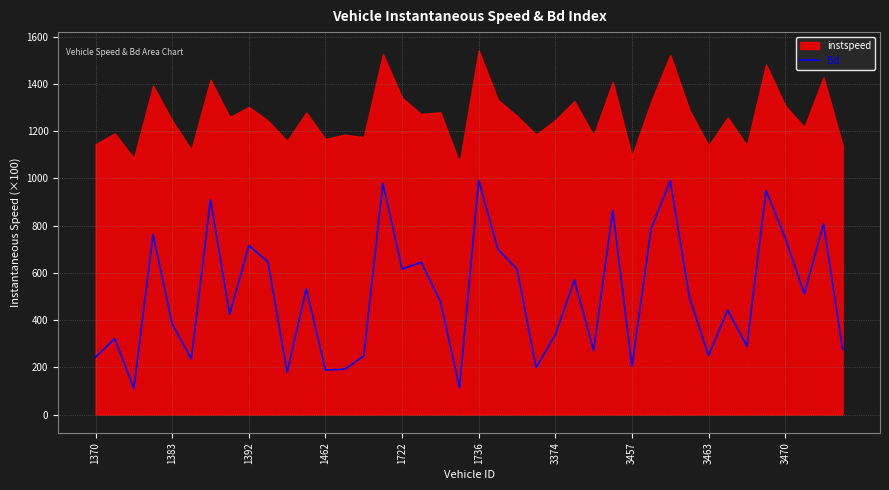

Is it true that Bd equals 1313.5 at 3470?

False